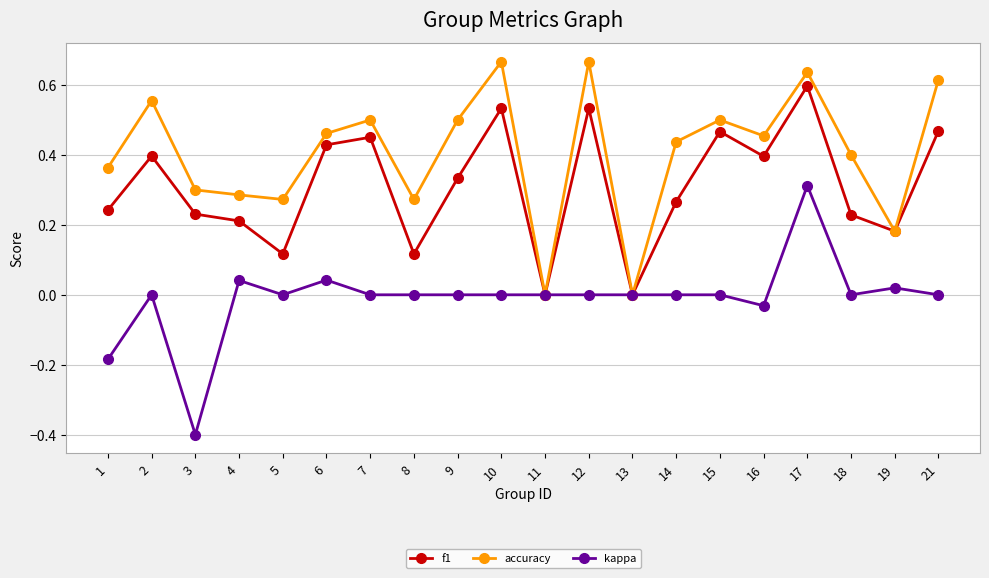

Where is the first local minimum for kappa?

3